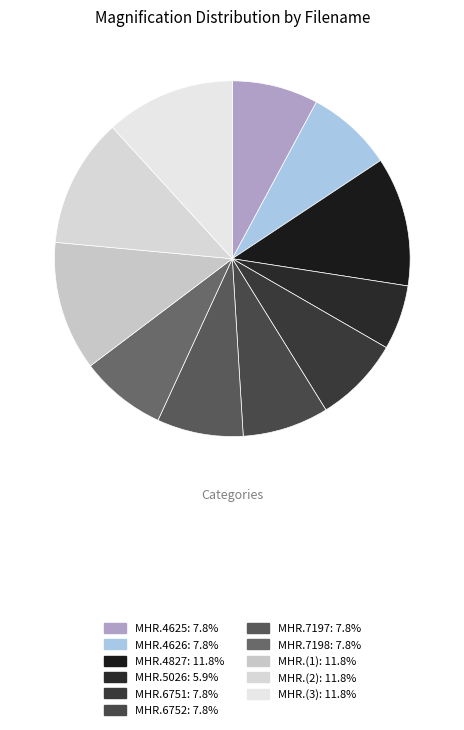

Rank the categories by value from highest to lowest.

MHR.4827, MHR.(1), MHR.(2), MHR.(3), MHR.4625, MHR.4626, MHR.6751, MHR.6752, MHR.7197, MHR.7198, MHR.5026